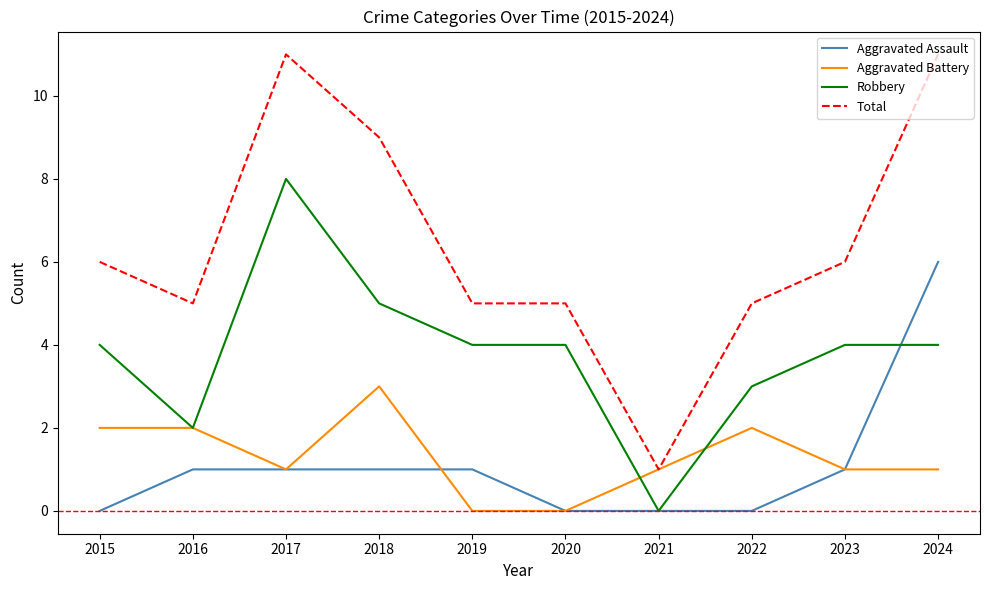

Which series has the largest total across all categories?

Total